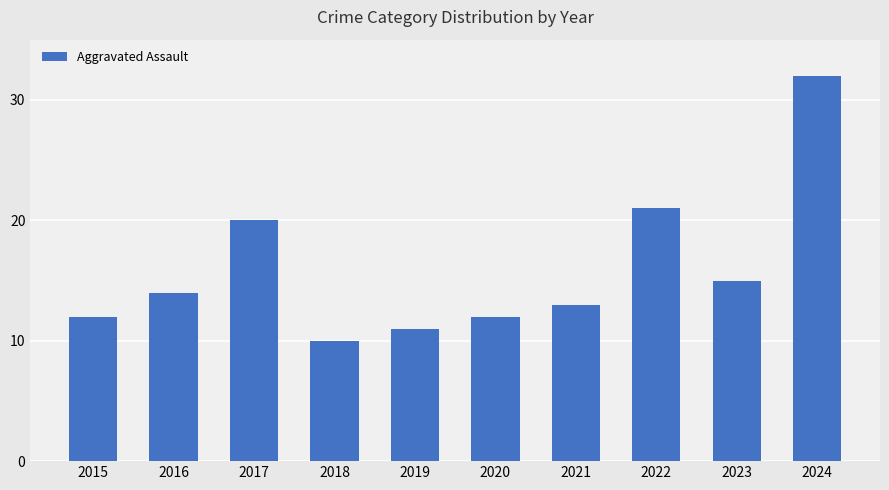

What is the ratio of the value at 2017 to the value at 2018?

2.0